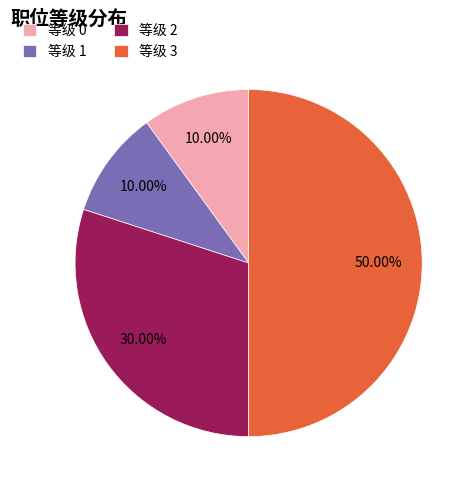

What is the ratio of the value at 等级 2 to the value at 等级 1?

3.0